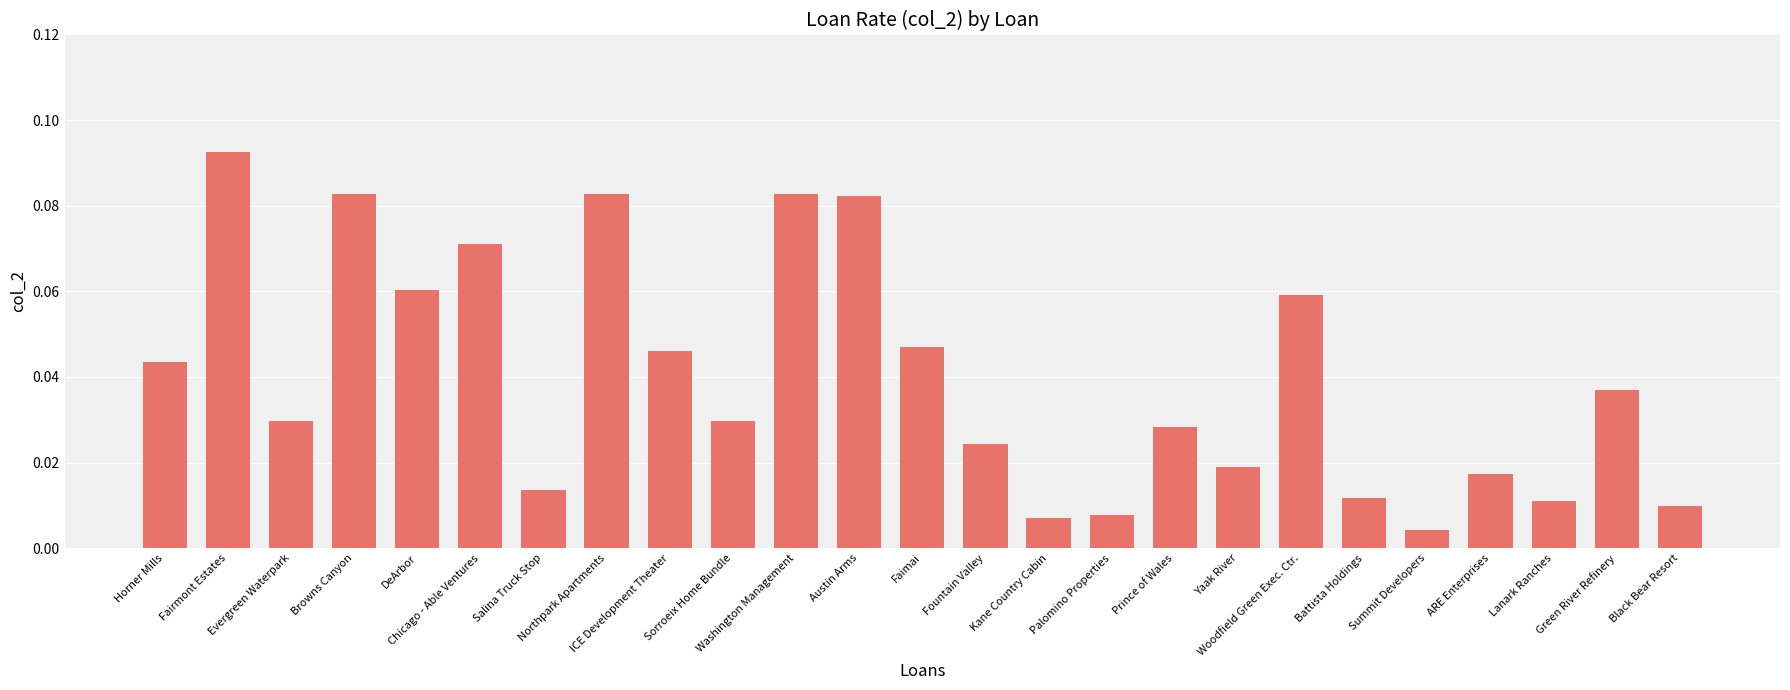

What is the sum of all values?

1.0